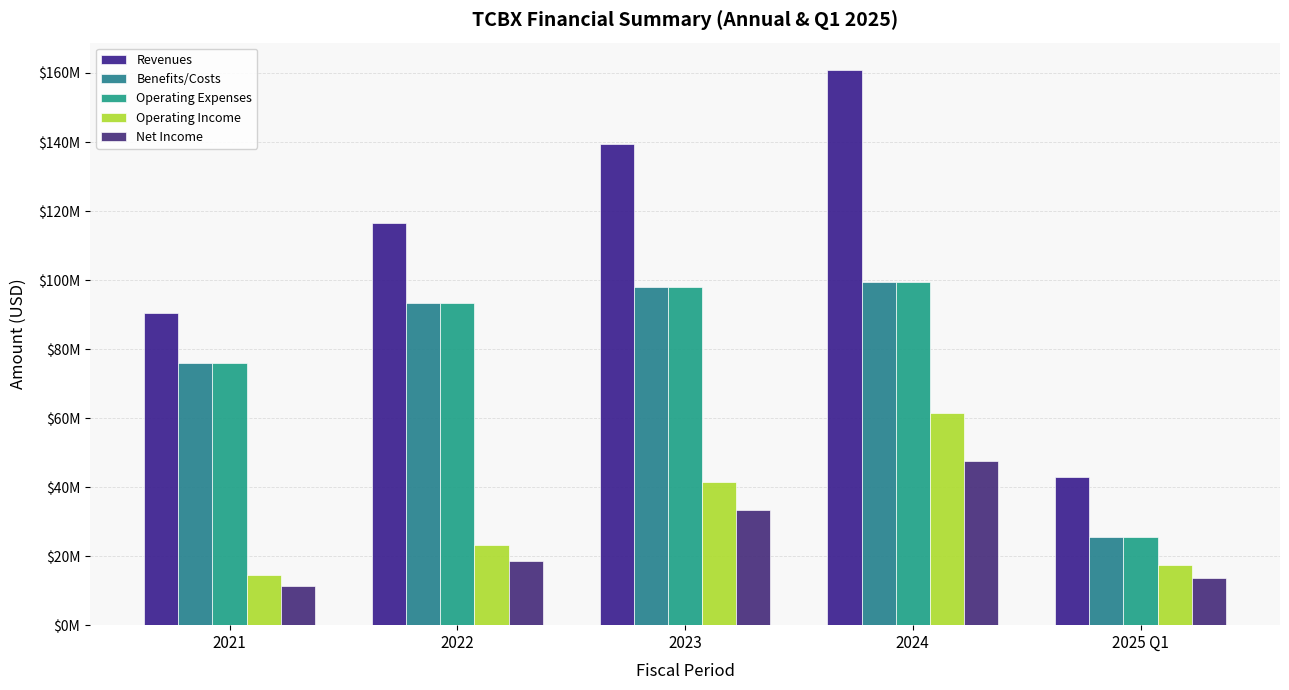

At how many categories does at least one series exceed 128455686?

2